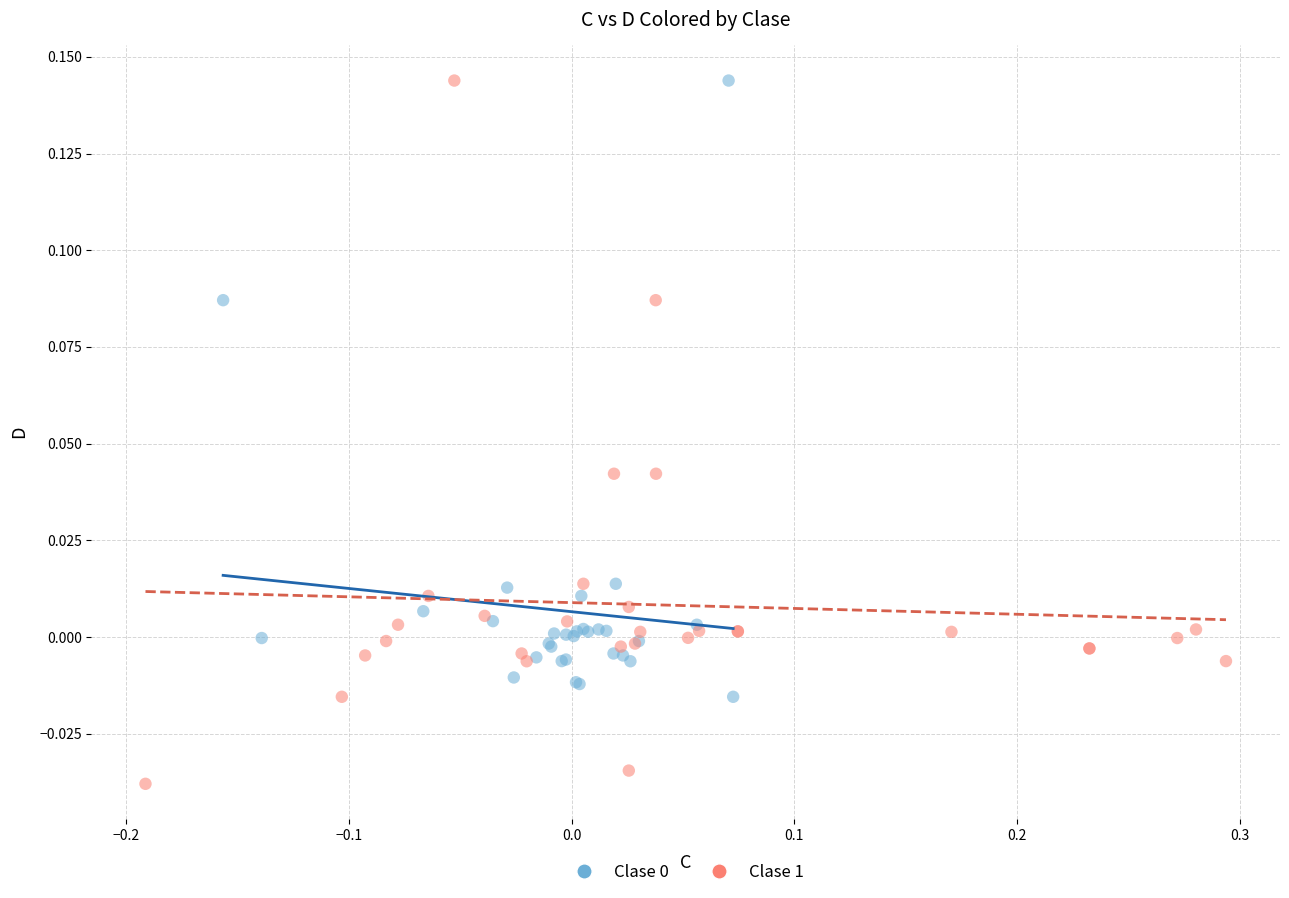

Which series has the largest Y range (max minus min)?

Clase 1